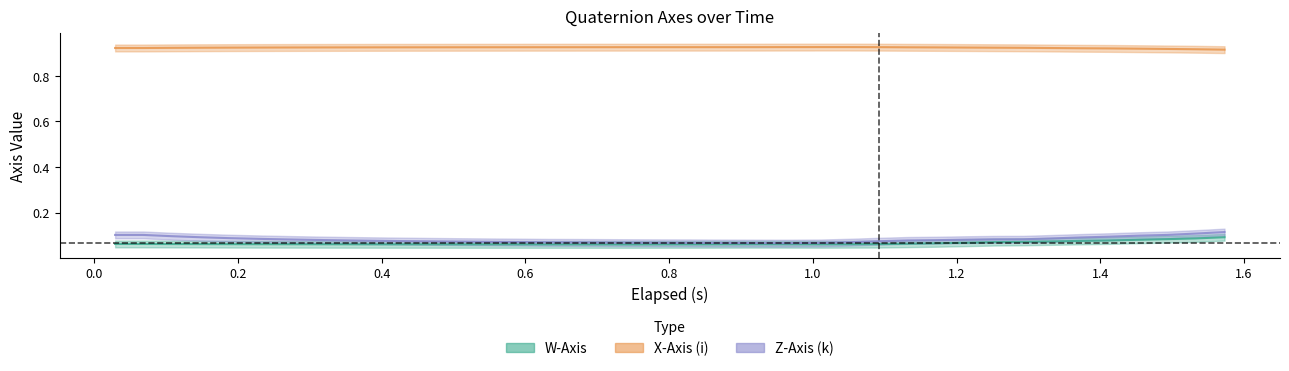

List the series in order of their peak value, highest first.

X-Axis (i), Z-Axis (k), W-Axis